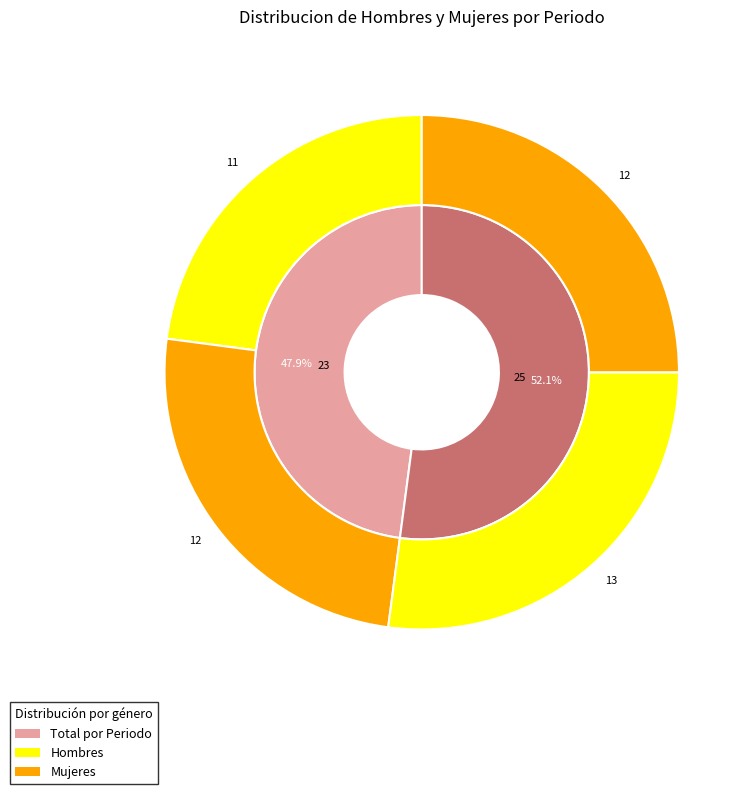

How many slices are in this pie chart?

2